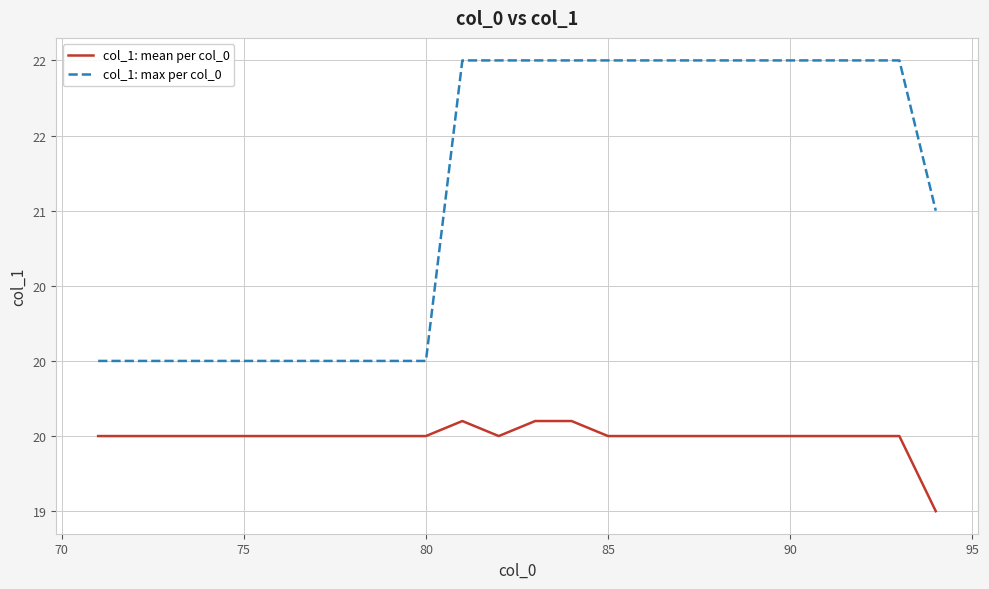

True or false: col_1: mean per col_0 and col_1: max per col_0 cross at least once.

False